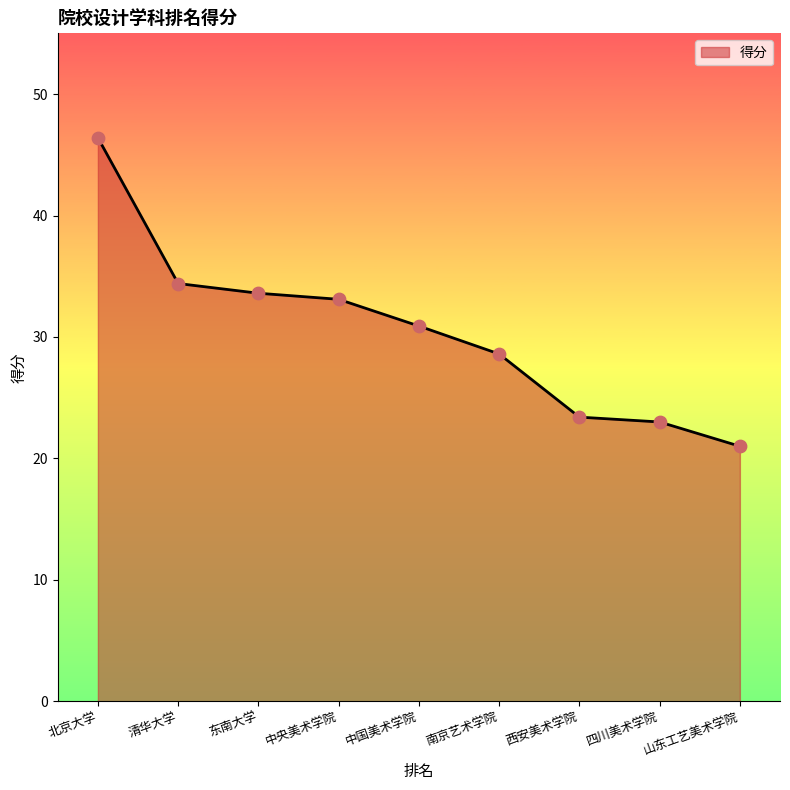

Approximately how many times larger is the value at 山东工艺美术学院 compared to 四川美术学院?

0.9